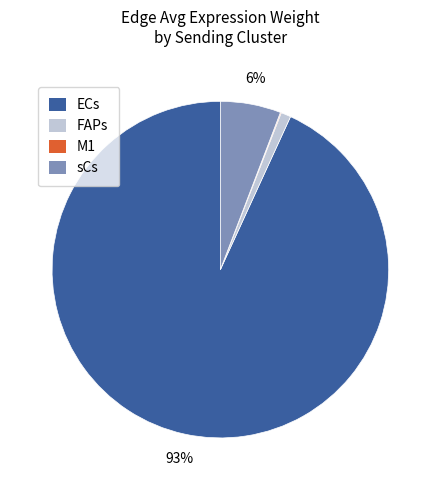

Do FAPs and ECs together represent more than half of the pie?

Yes